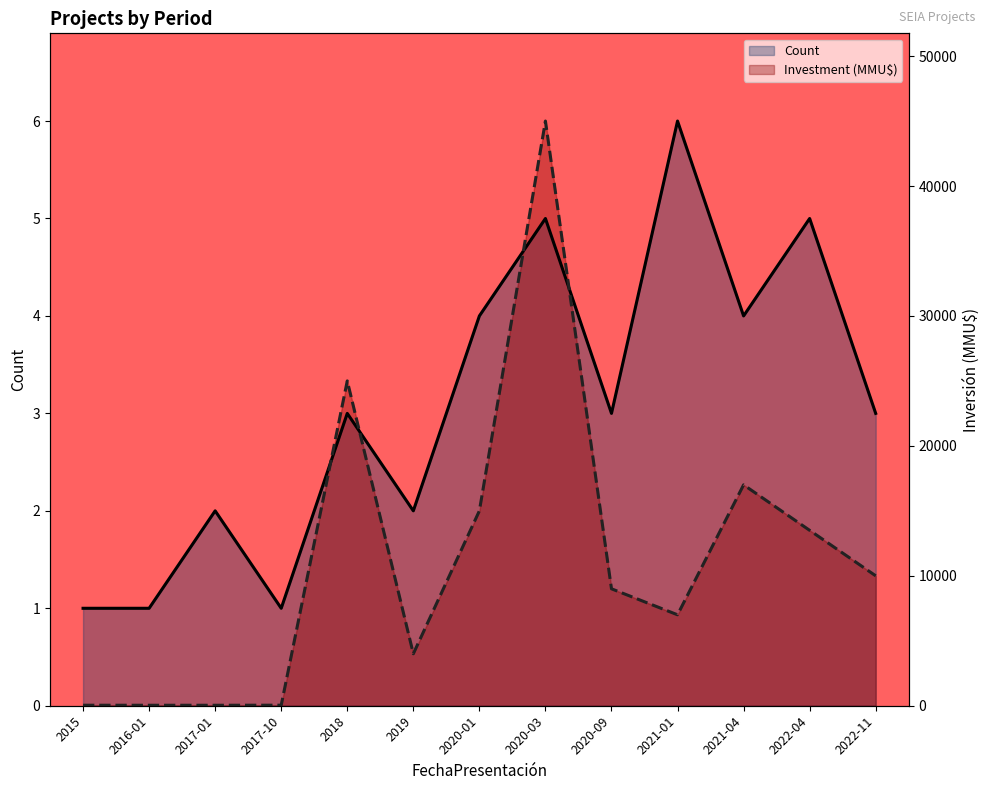

What is the label of the 9th point from the left?

2020-09